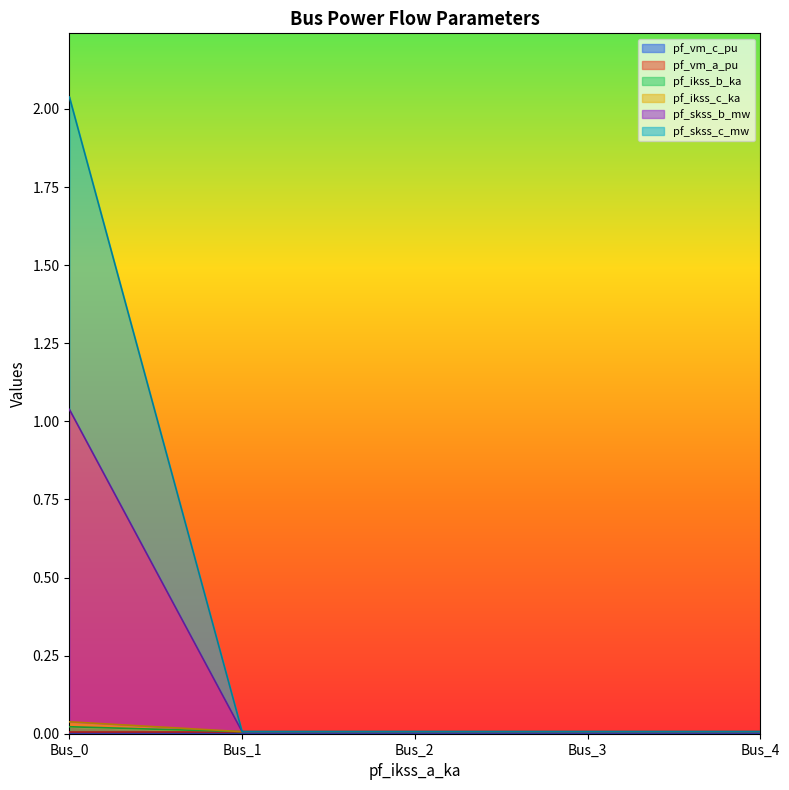

True or false: pf_skss_c_mw has a value of 2.0 at Bus_0.

True